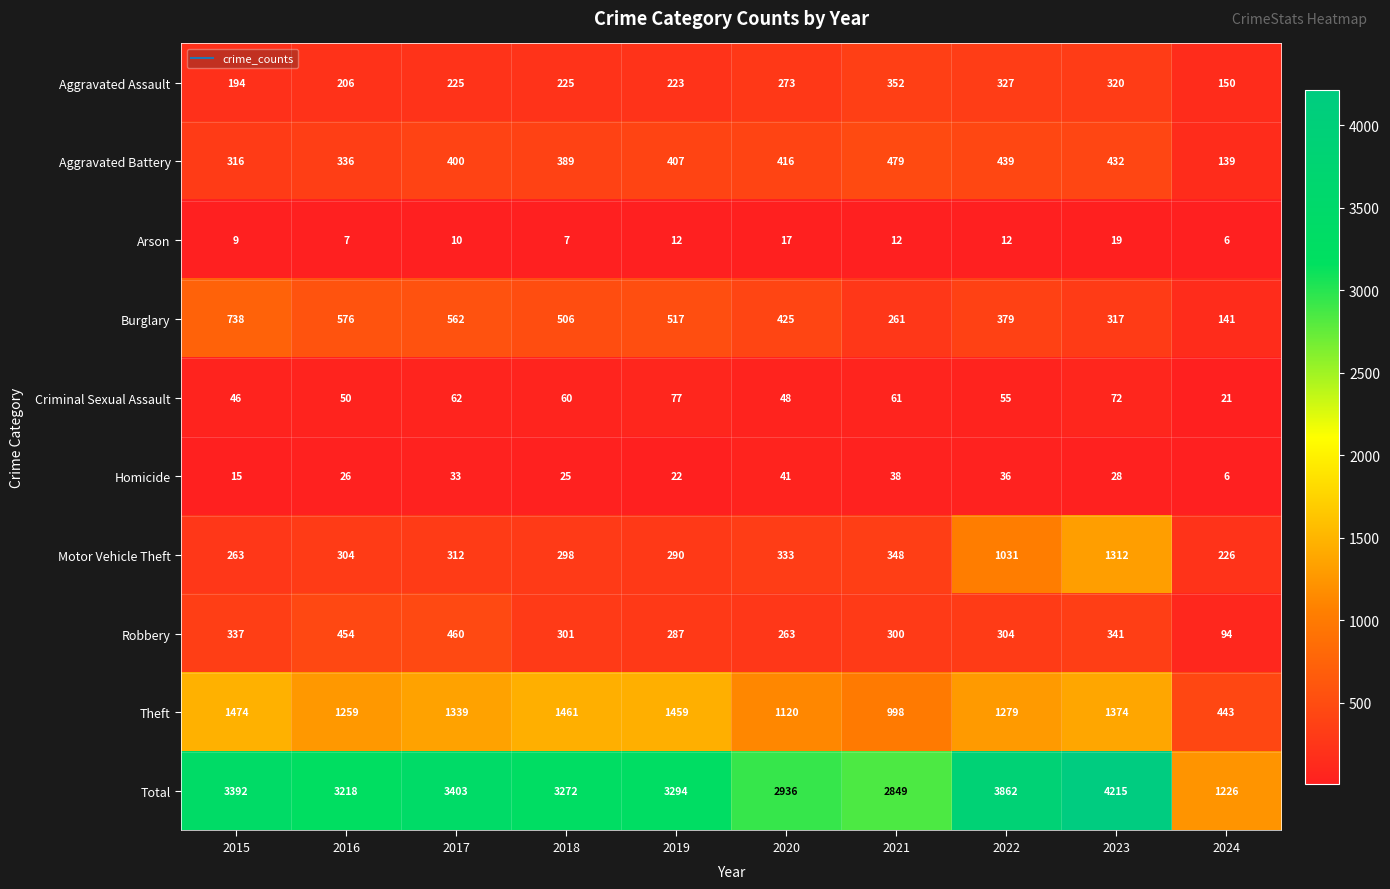

Rank the series at 2017 from highest to lowest value.

Total, Theft, Burglary, Robbery, Aggravated Battery, Motor Vehicle Theft, Aggravated Assault, Criminal Sexual Assault, Homicide, Arson